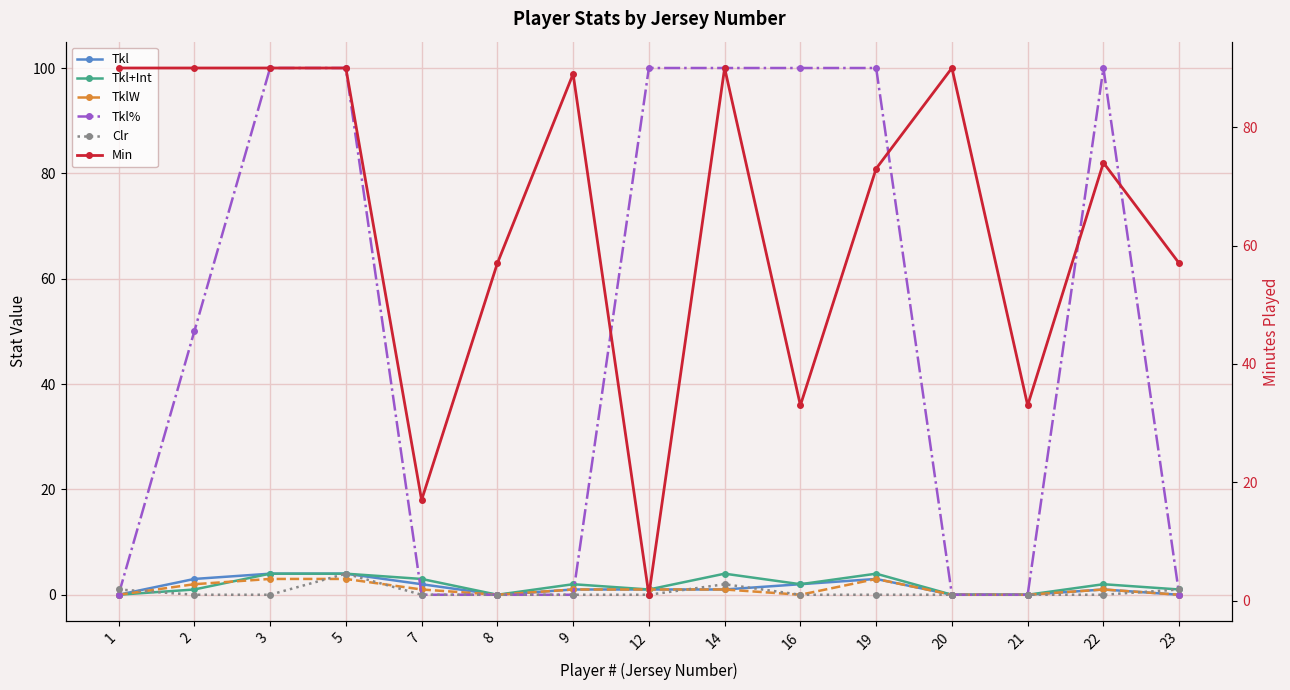

At which label is Tkl closest to 2?

7